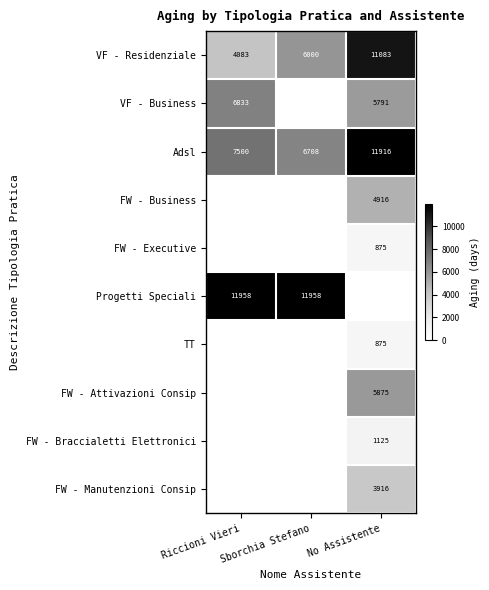

Where is Adsl nearest to the value 9312?

Riccioni Vieri